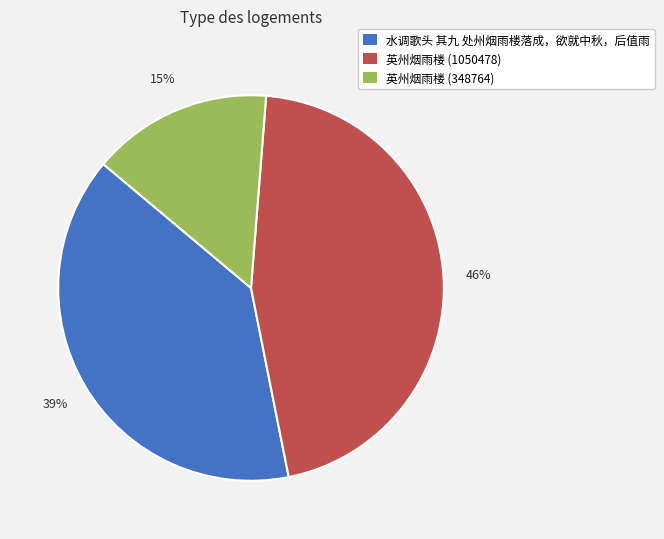

Which slice is the largest?

英州烟雨楼 (1050478)